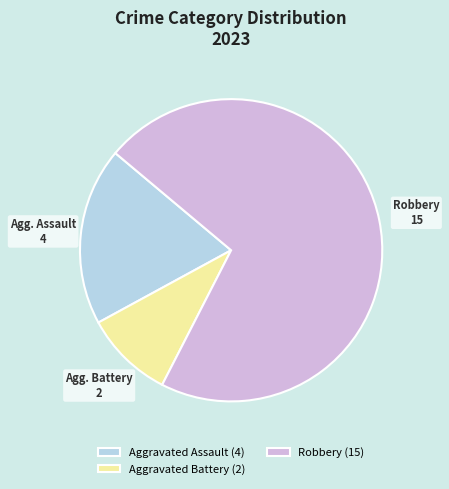

What is the largest slice in the pie chart?

Robbery (15)